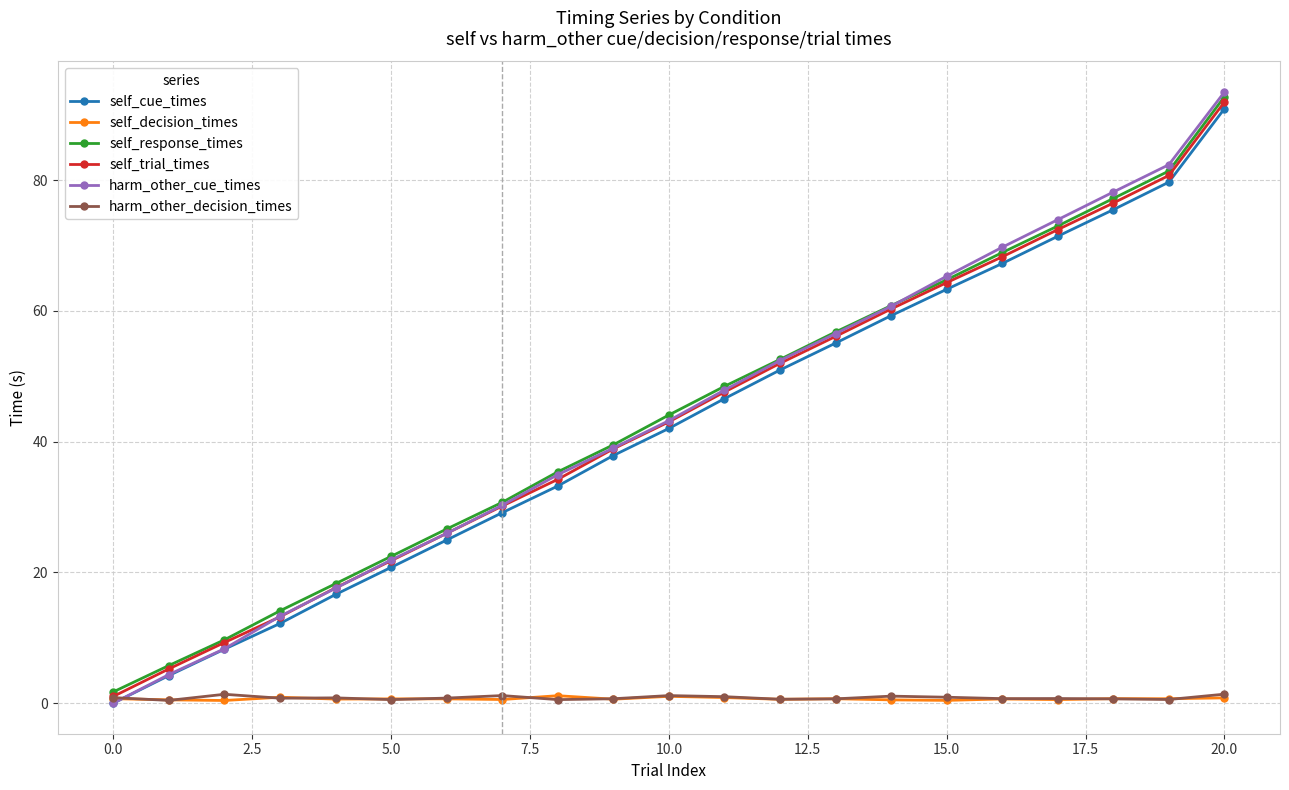

True or false: harm_other_cue_times has more than 2 interior local peaks.

False